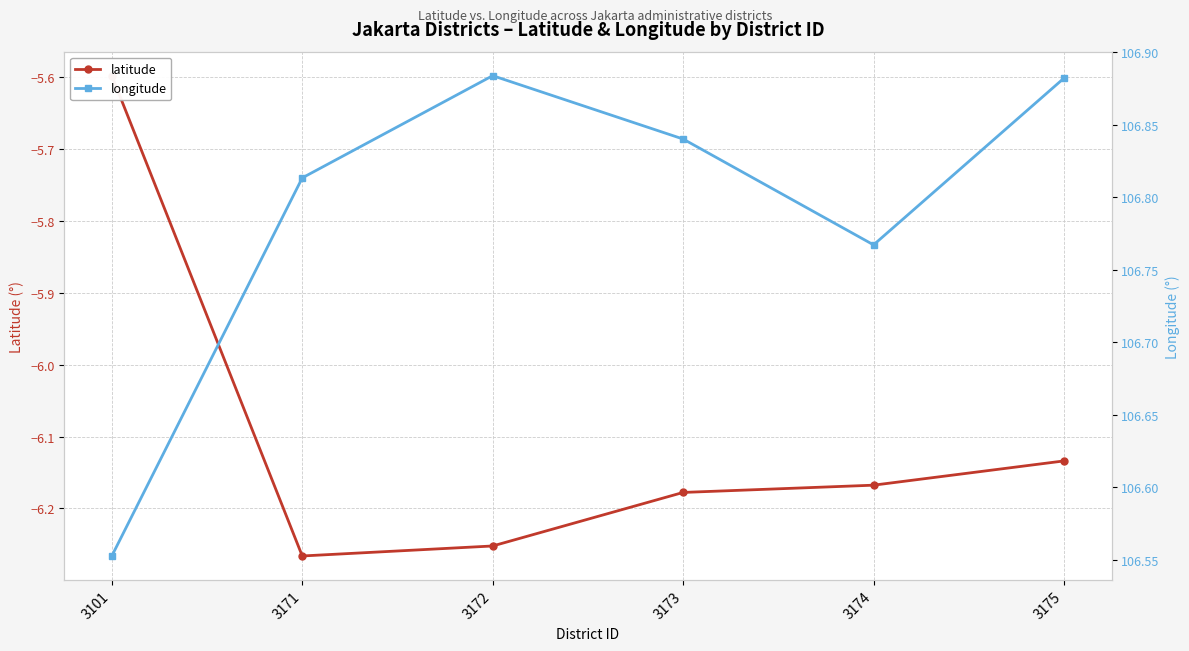

True or false: latitude and longitude cross at least once.

False